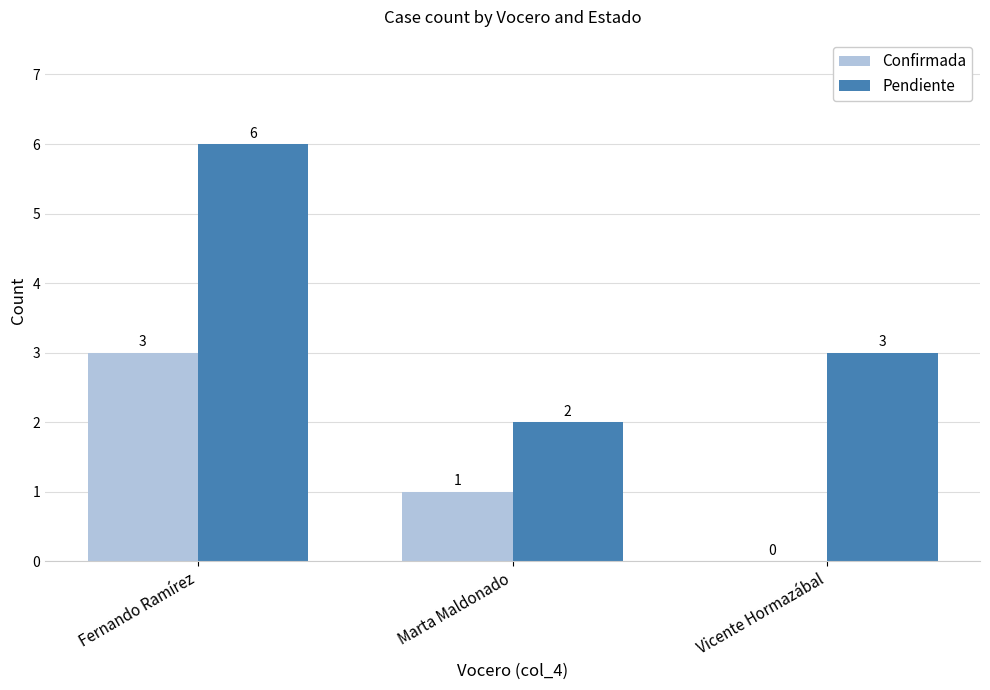

Count the Confirmada values in the range 0 to 3.

3